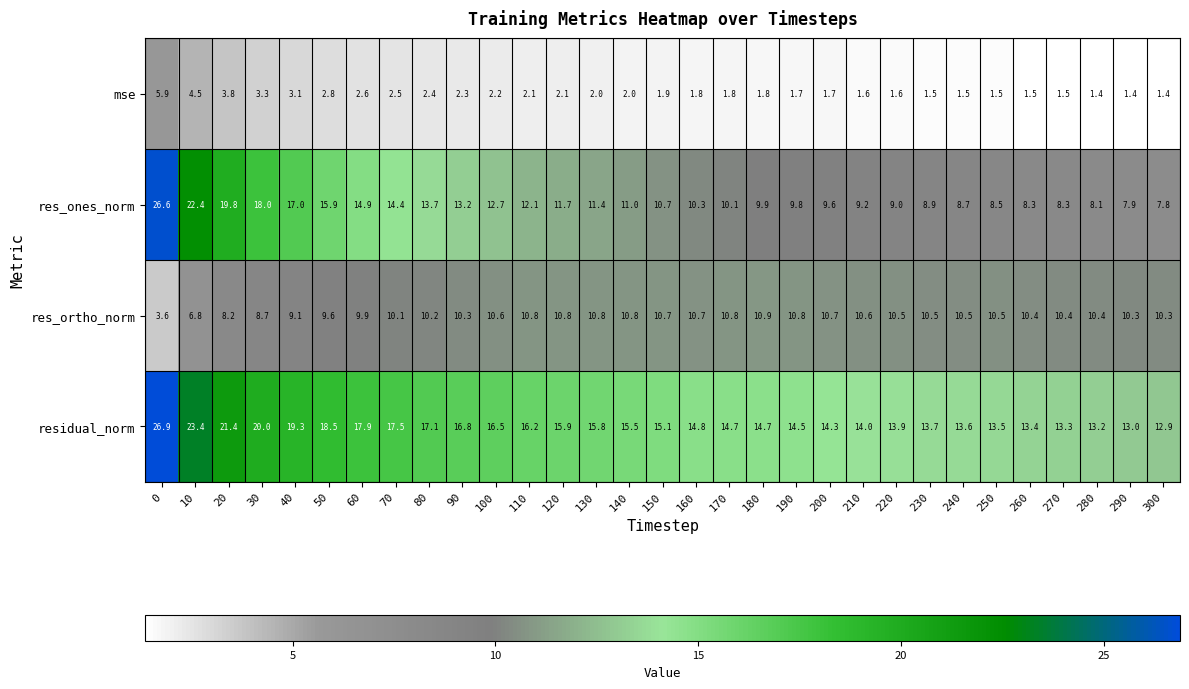

The res_ones_norm series shows 13.7 at 80. True or false?

True